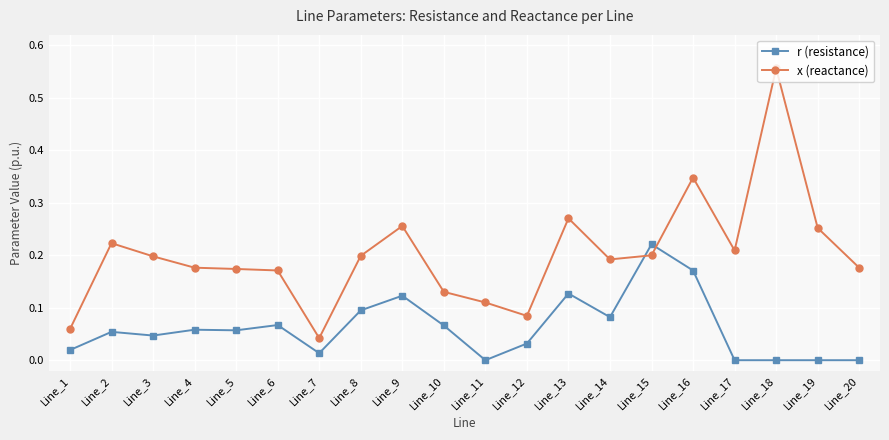

True or false: x (reactance) has more than 0 interior local peaks.

True